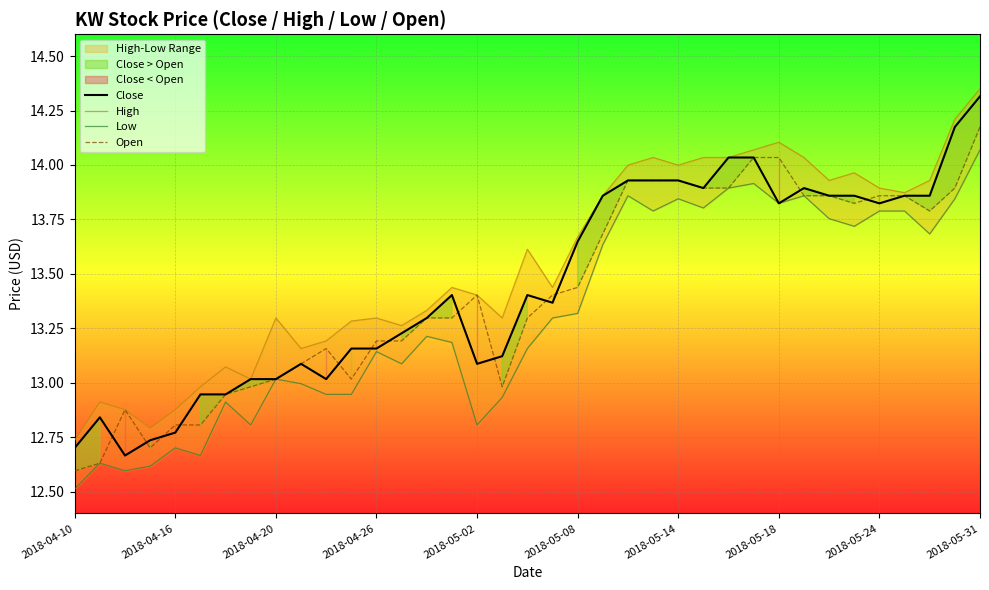

Is the value of Open at 2018-04-10 greater than the value of Close at 2018-04-20?

No